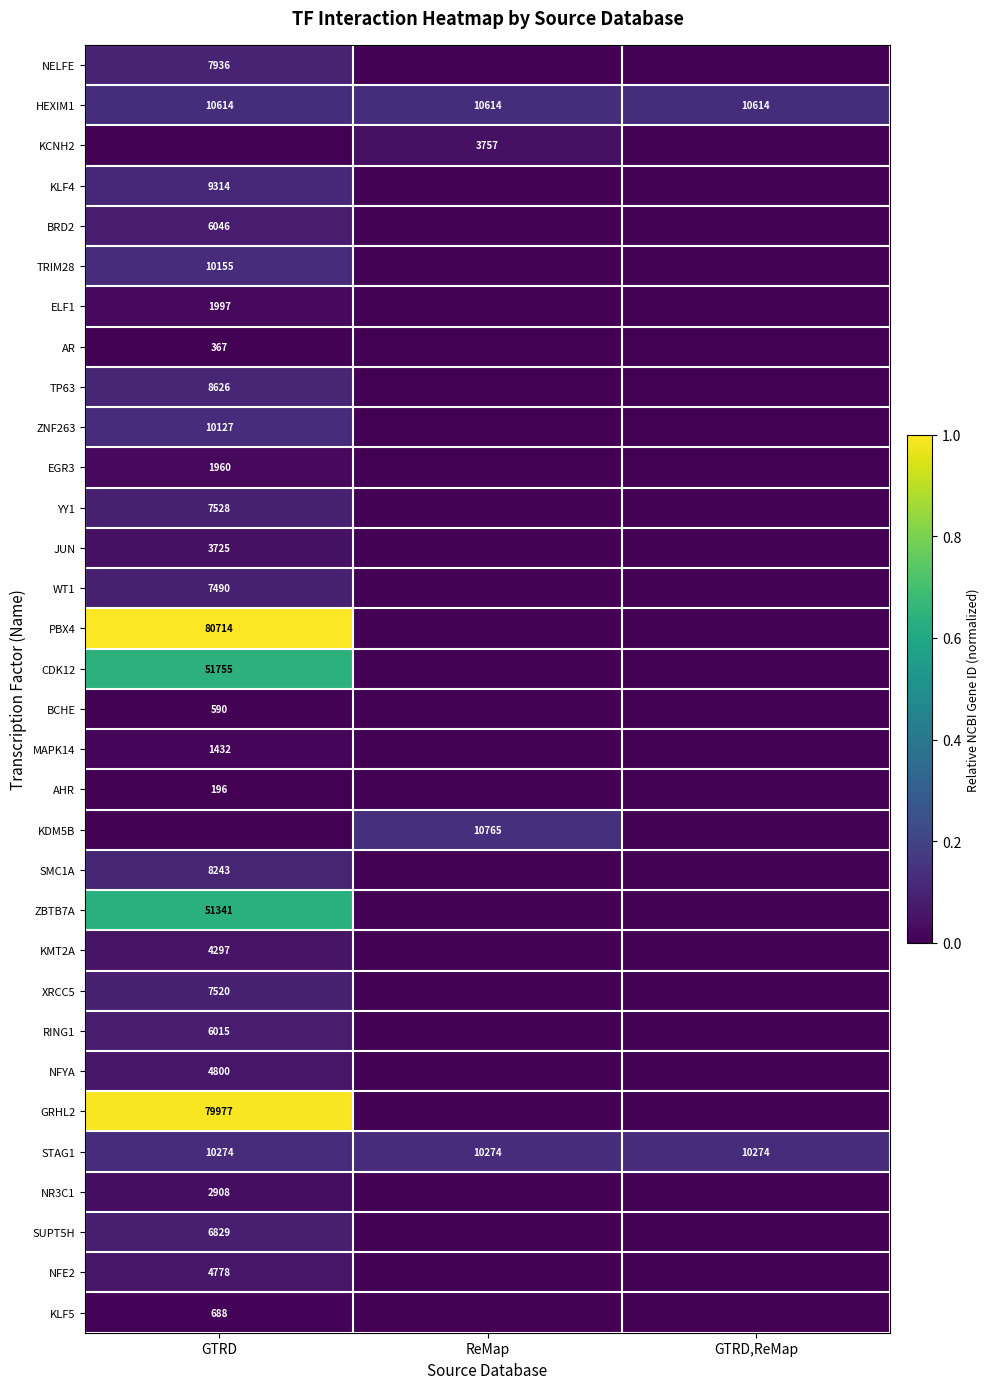

Is it true that GRHL2 equals 79977 at GTRD?

True